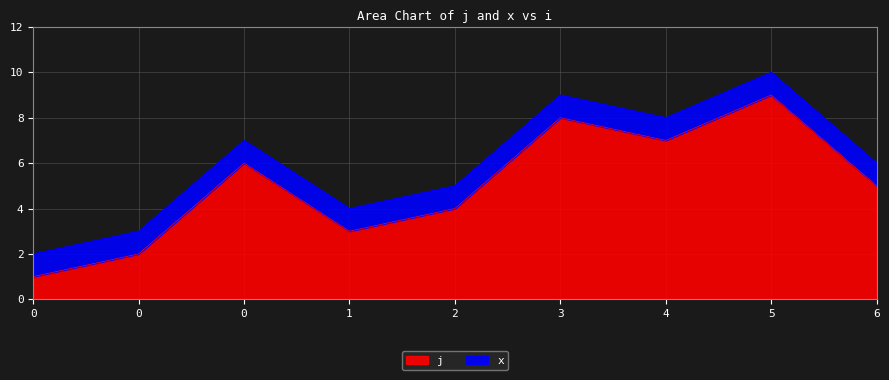

The value at 0 is 1. True or false?

False